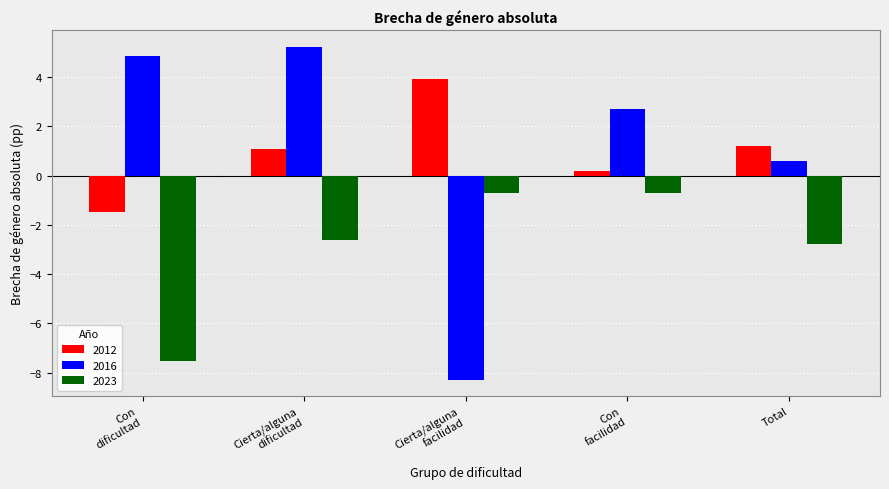

At which category is the sum across all series the highest?

Cierta/alguna
dificultad